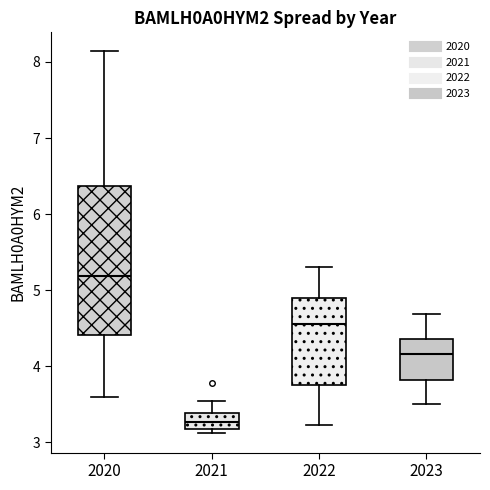

Reading left to right, read every box against the y-axis: the position of its median line, the range the box covers, and the ends of its whiskers. The values are not printed on the chart, so give them approximately, as read against the axis.

2020: median 5.2, box 4.4 to 6.4, whiskers 3.6 to 8.1
2021: median 3.3, box 3.2 to 3.4, whiskers 3.1 to 3.5
2022: median 4.6, box 3.8 to 4.9, whiskers 3.2 to 5.3
2023: median 4.2, box 3.8 to 4.4, whiskers 3.5 to 4.7